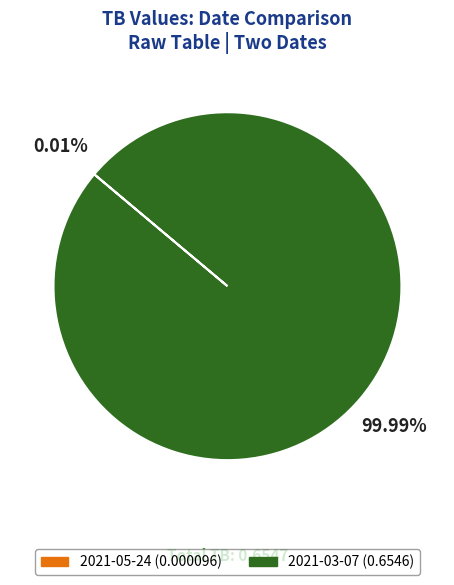

Is 2021-03-07 the majority of the pie?

Yes